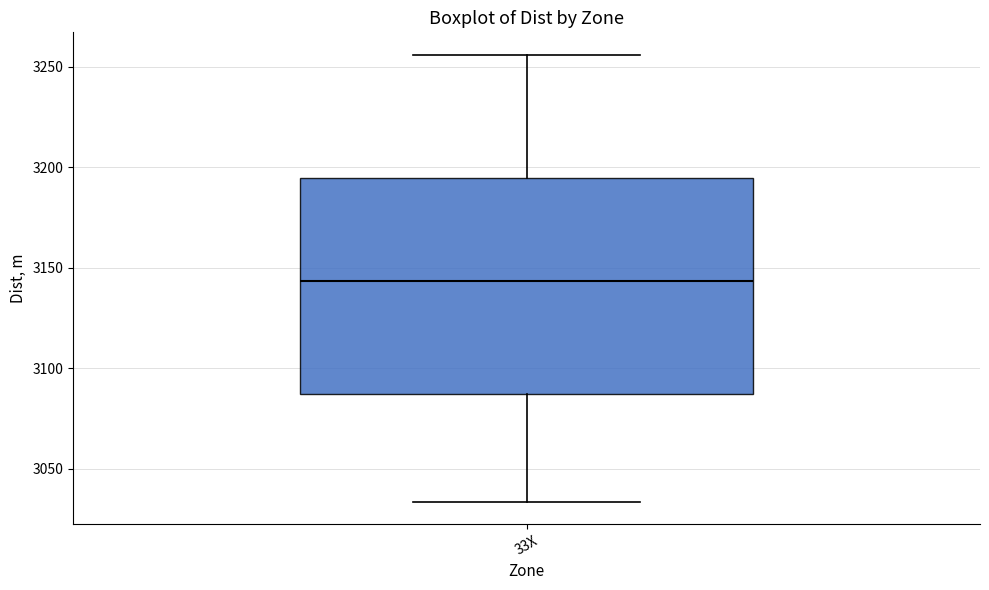

Transcribe this box plot: give where the median line is, the range the box spans, and where the two whiskers end, as read against the y-axis. The values are not printed on the chart, so give them approximately, as read against the axis.

median 3145, box 3085 to 3195, whiskers 3035 to 3255